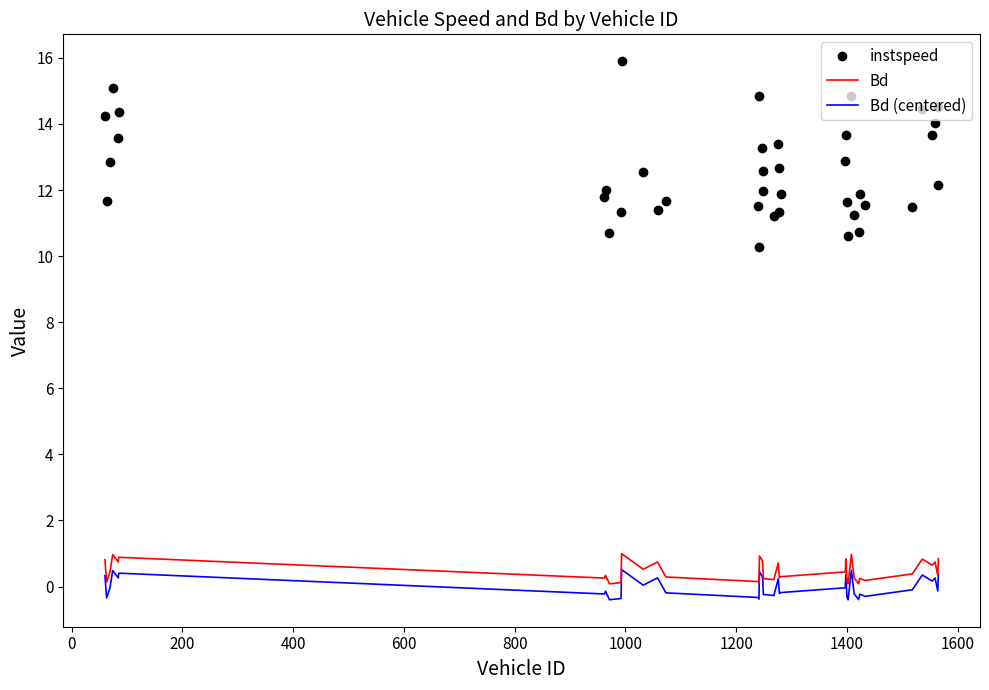

What is the maximum value for Bd?

1.0